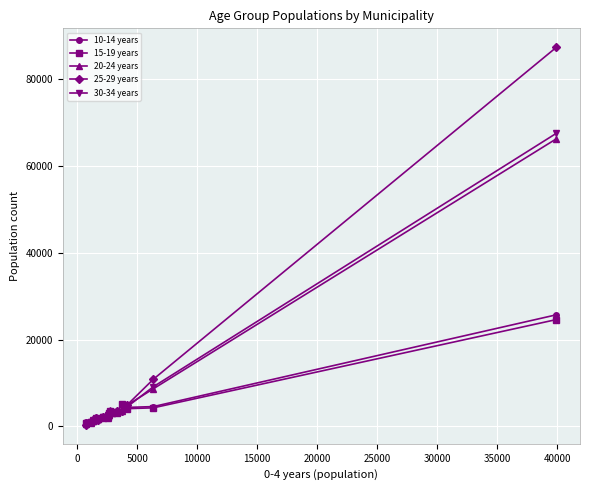

Which series ends up on top after the final intersection of 15-19 years and 25-29 years?

25-29 years